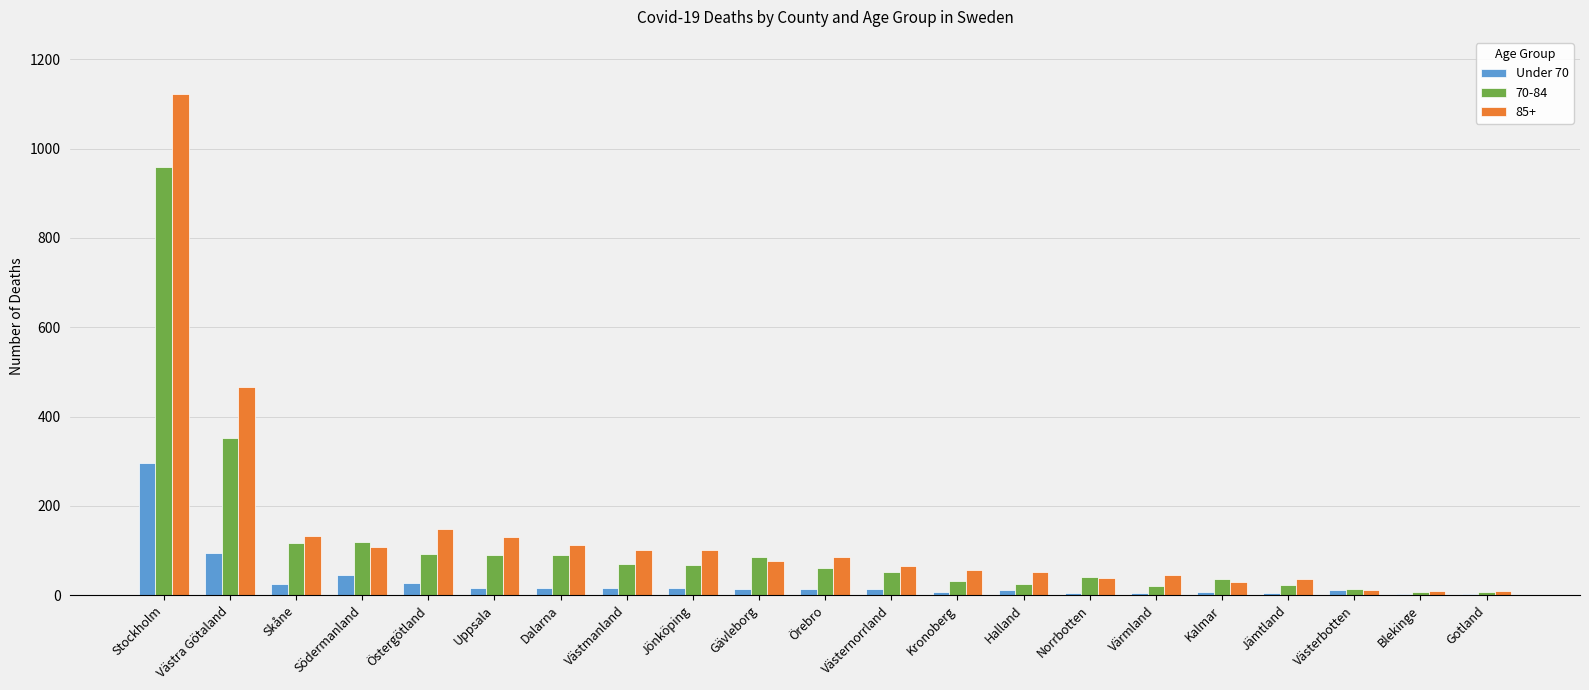

Is it true that 70-84 equals 207 at Västra Götaland?

False